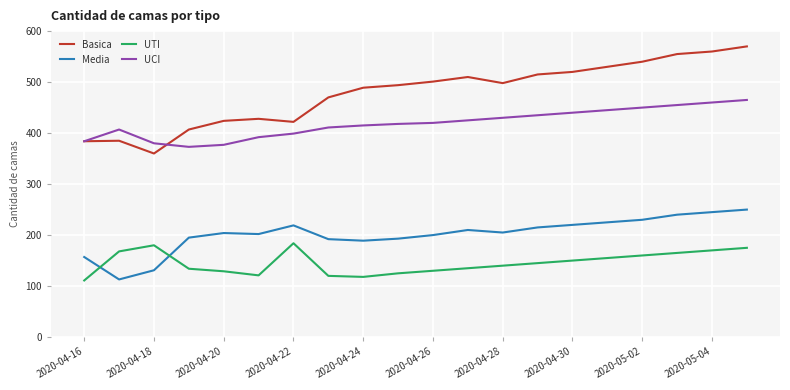

What is the minimum value shown in the chart?

111